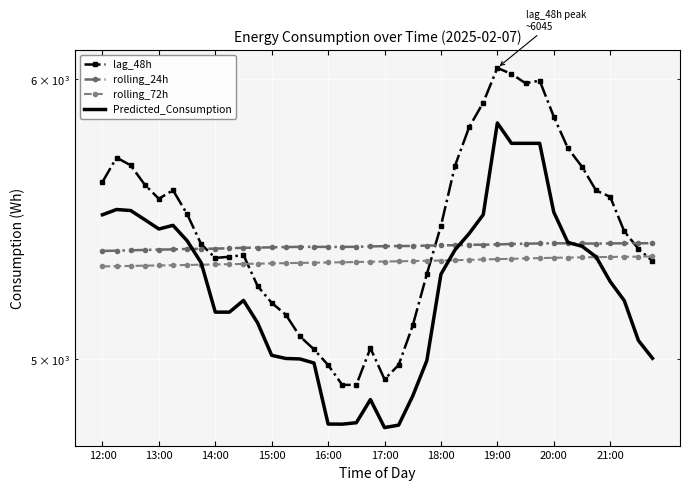

What is the total value across all series at 22?

20705.5